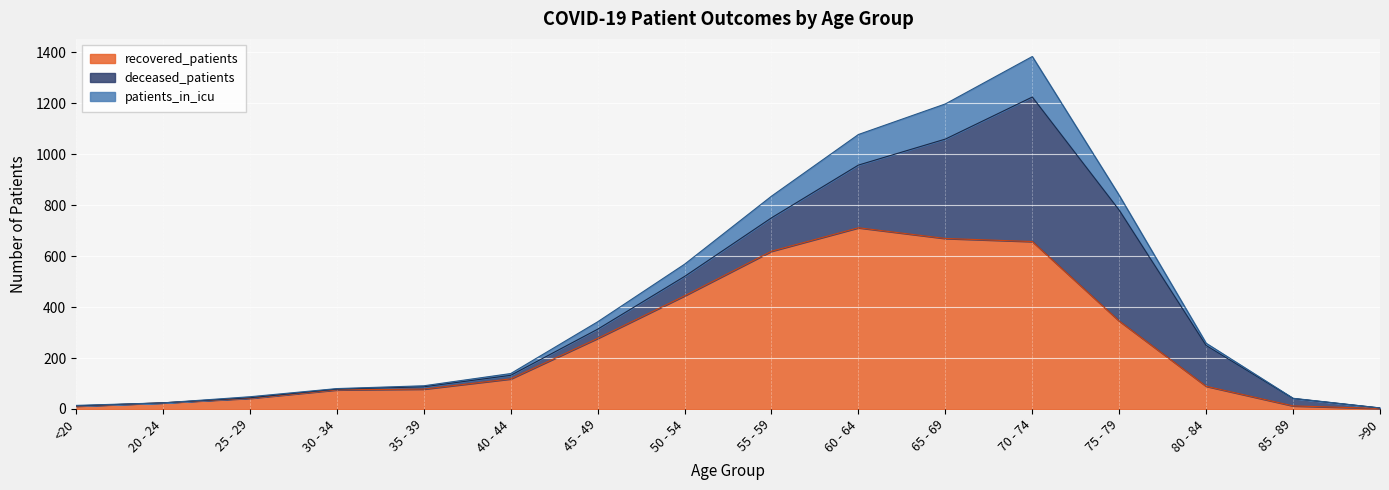

Is it true that patients_in_icu equals 737 at 60 - 64?

False